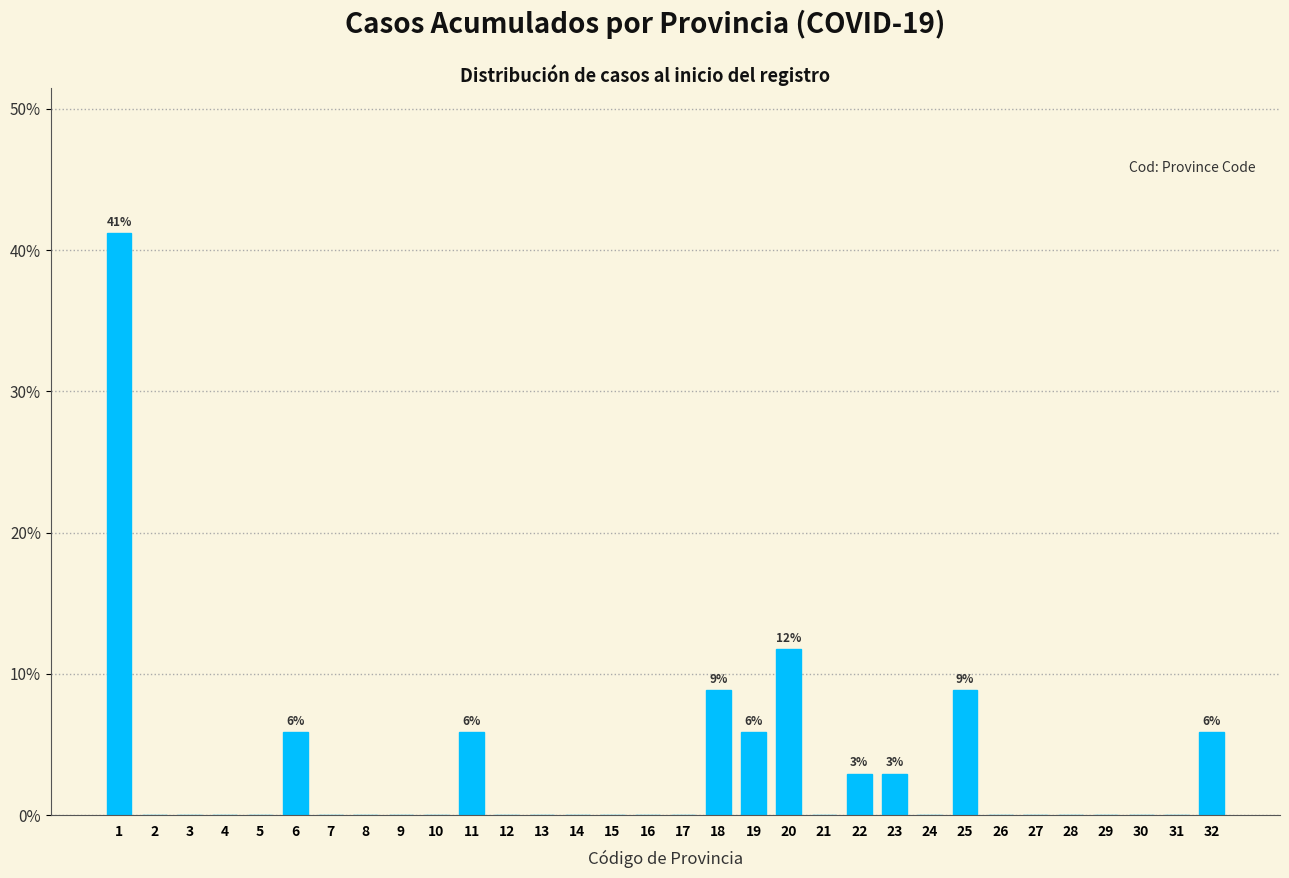

What is the sum of all values?

100.0